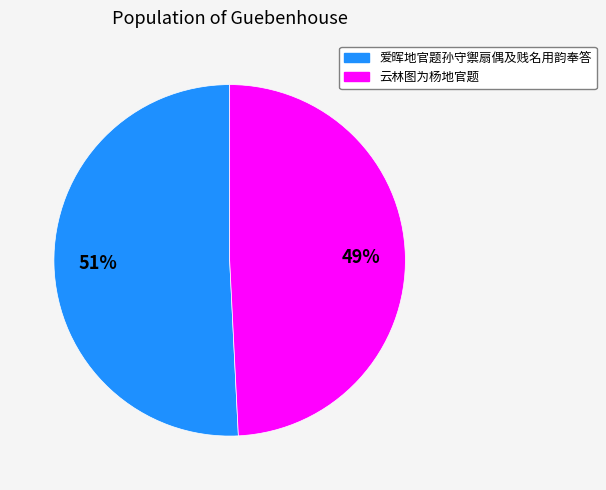

To the nearest percent, what portion does 云林图为杨地官题 represent?

49%